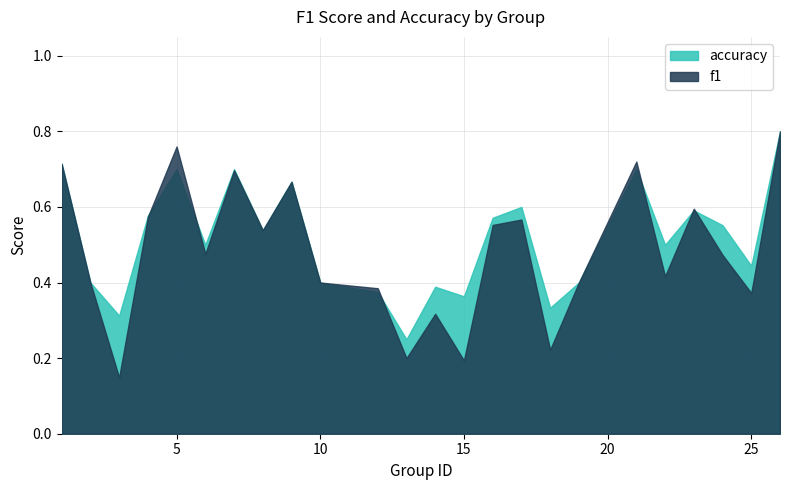

How many series are shown in this chart?

2